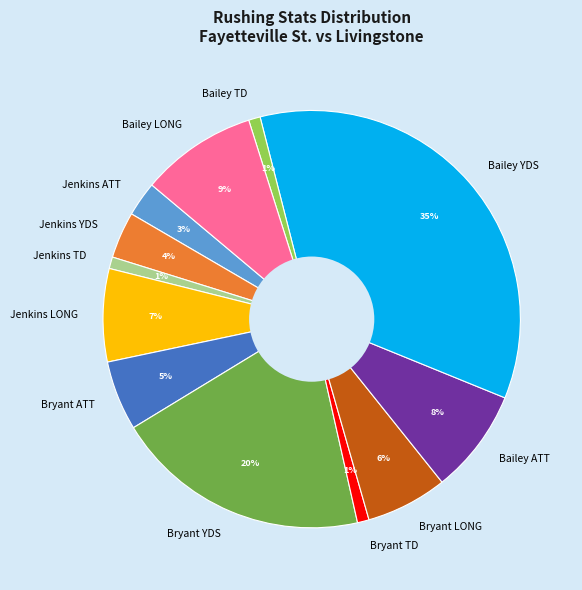

Is it true that Jenkins YDS is 4% of the pie?

True